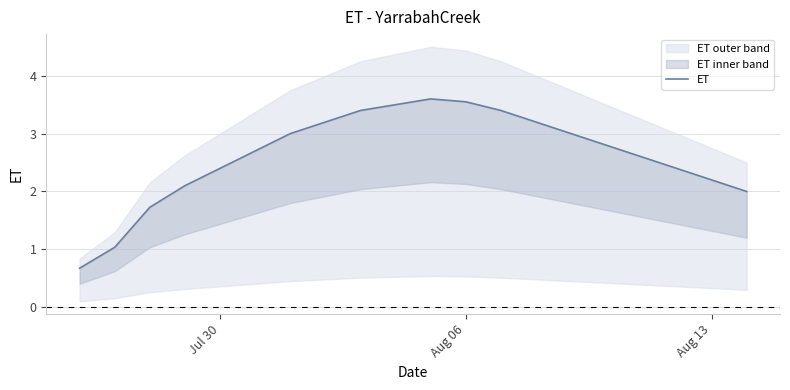

What is the average value?

2.6